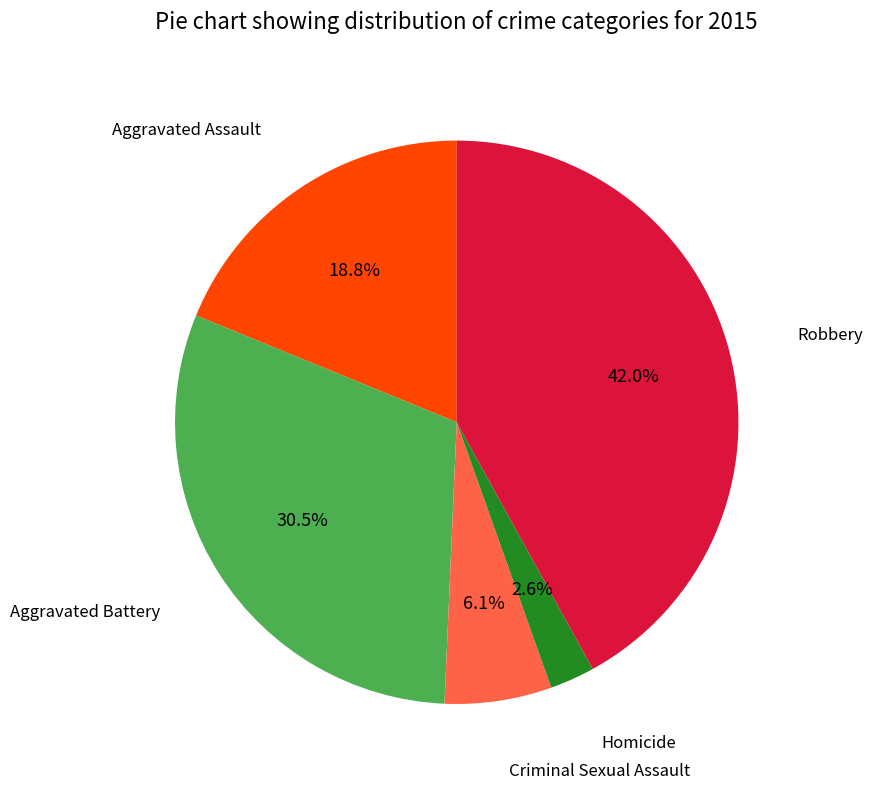

Is there a majority slice in this chart?

No